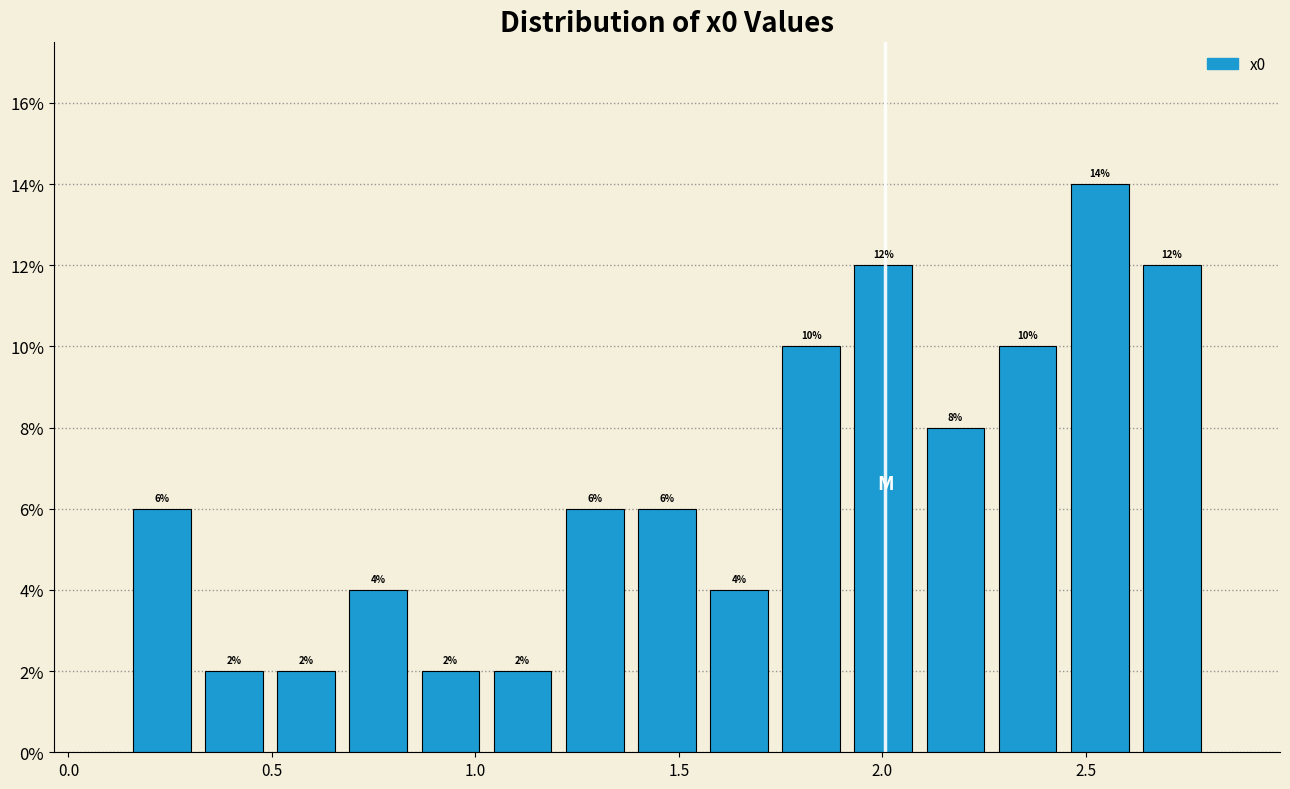

Around what value on the x-axis is the tallest bar? Give the approximate position of its centre, as read against the axis.

2.55